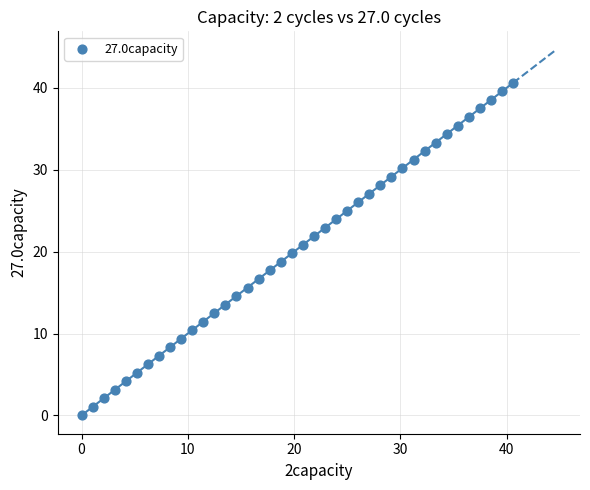

What is the range of Y values (max minus min)?

40.6